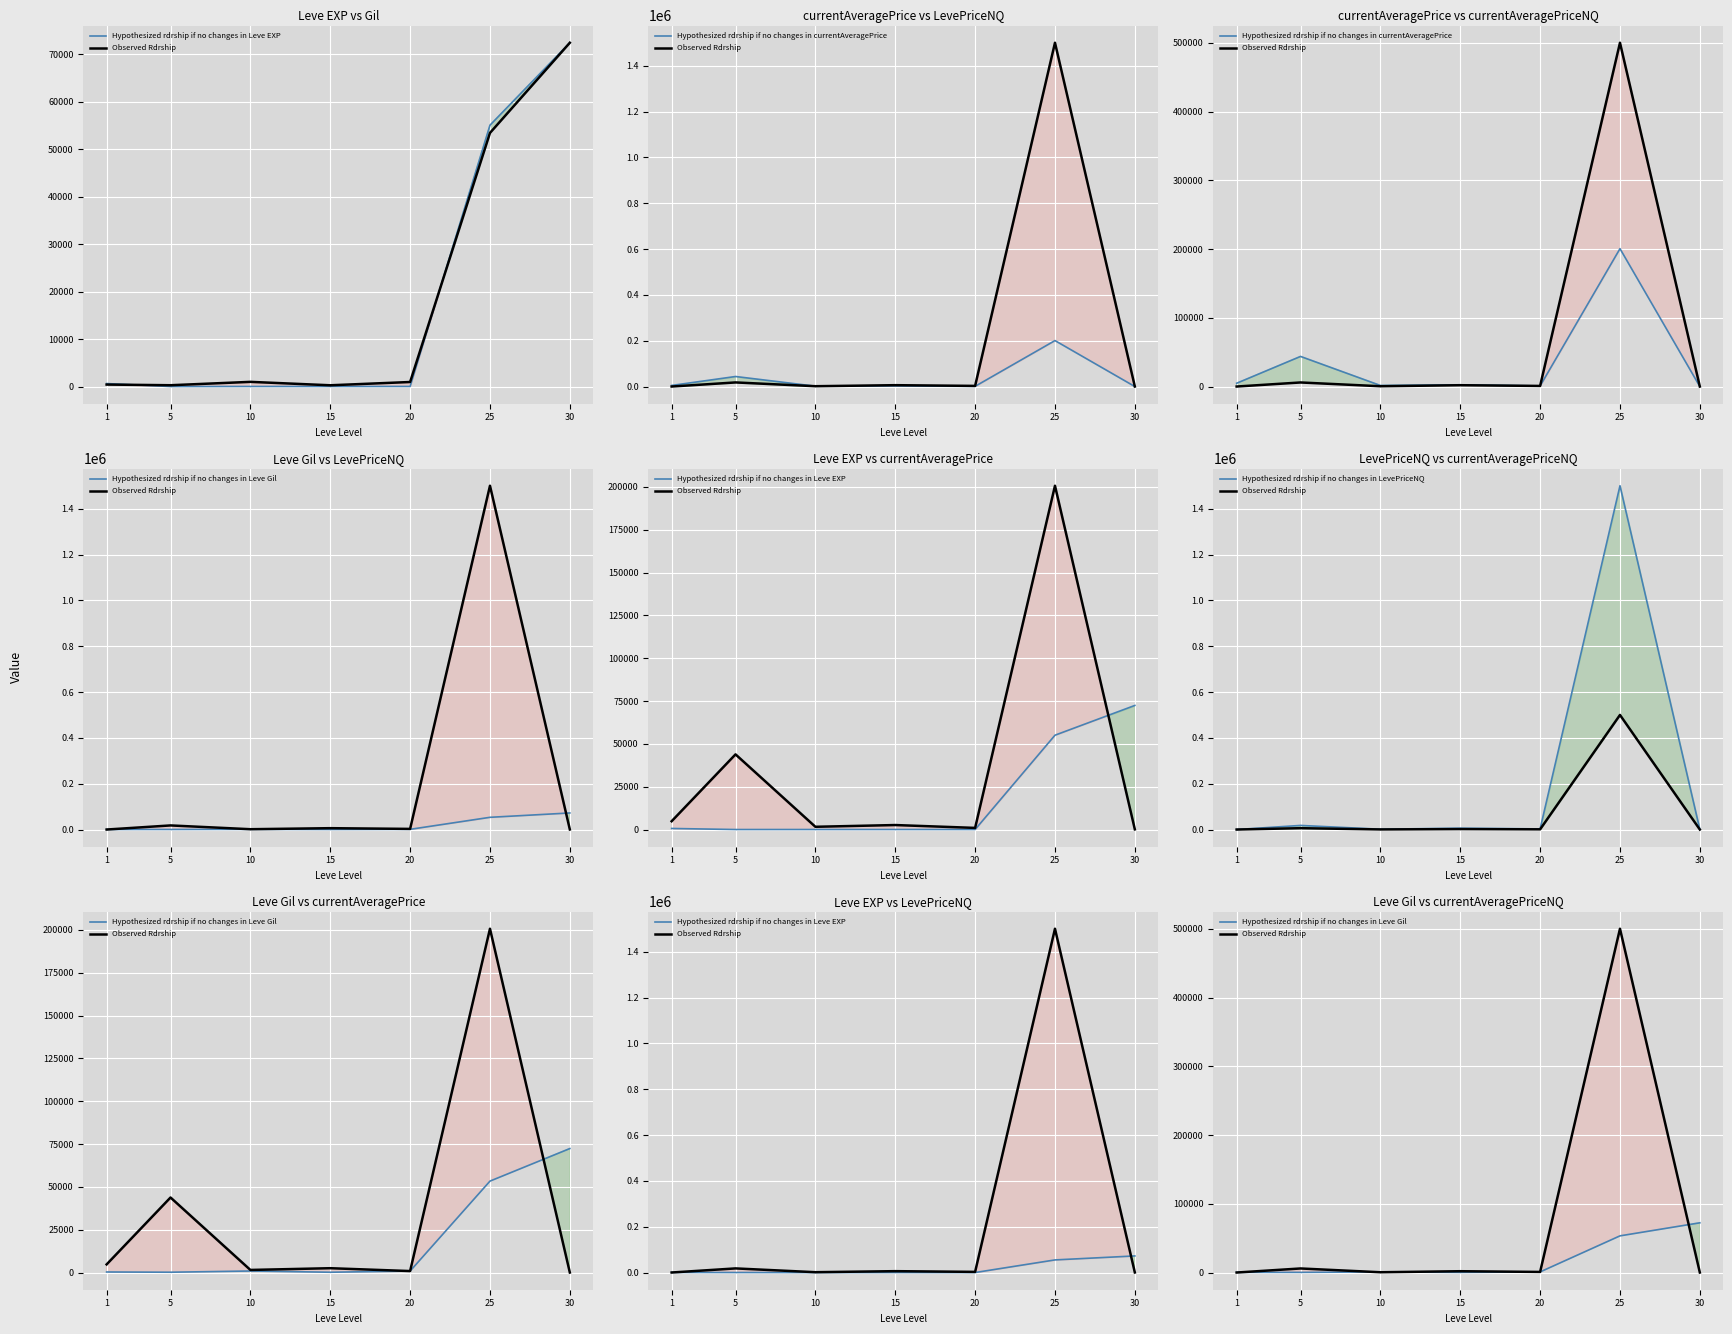

True or false: Hypothesized rdrship if no changes in Leve Gil and Observed Rdrship intersect in this chart.

True